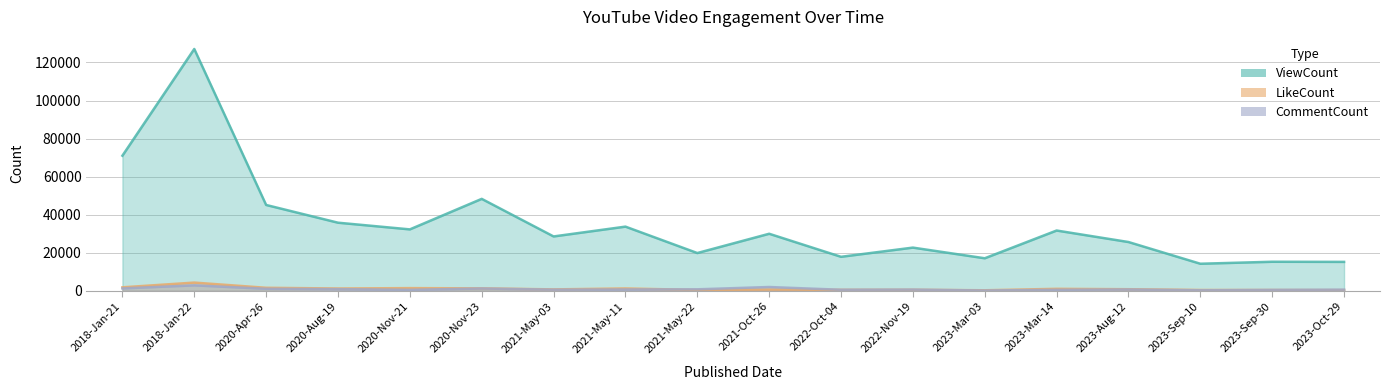

Does the chart display data point markers on the line(s)?

No